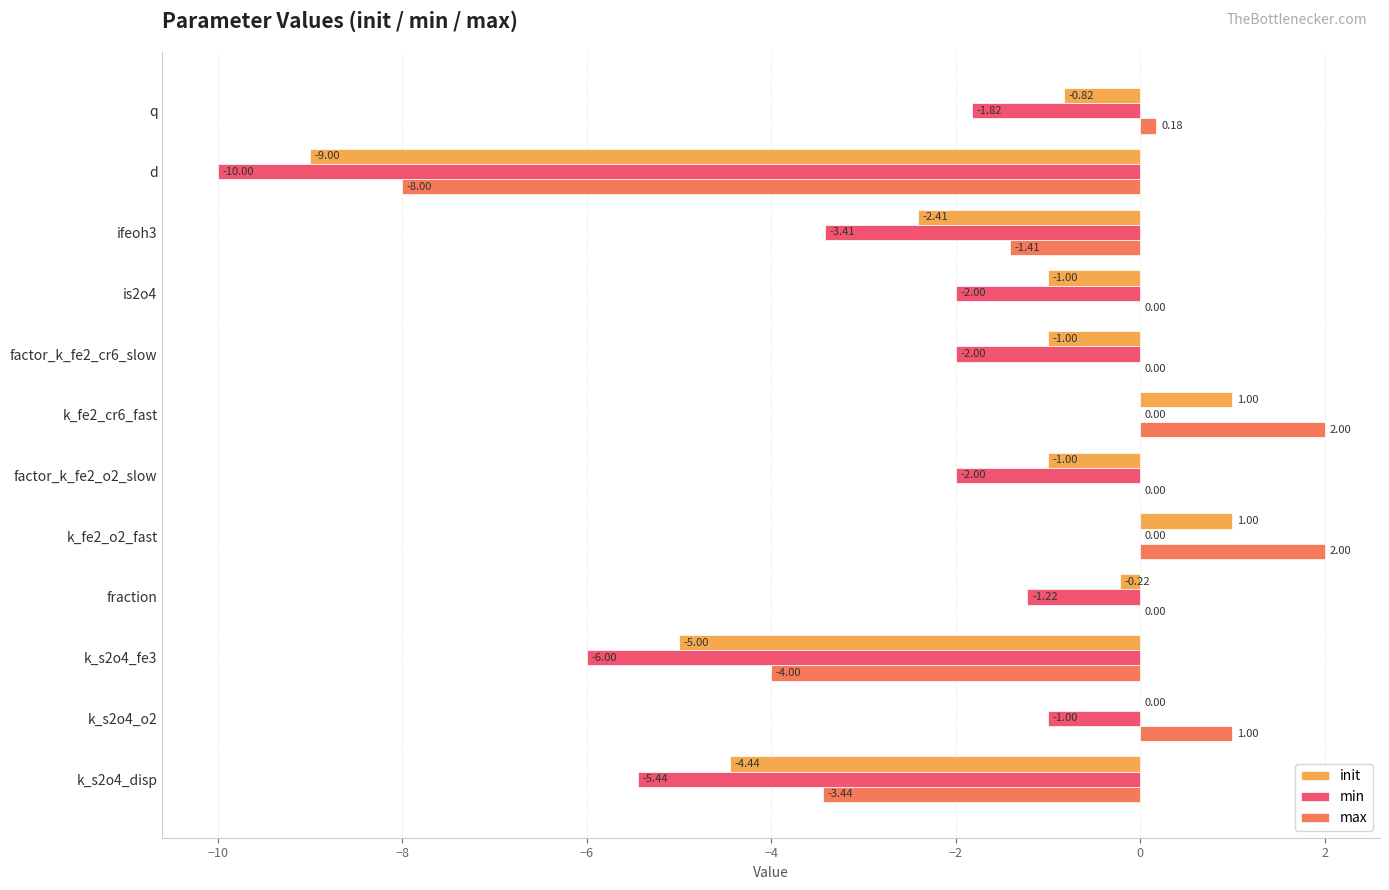

Which series has the largest total across all categories?

max